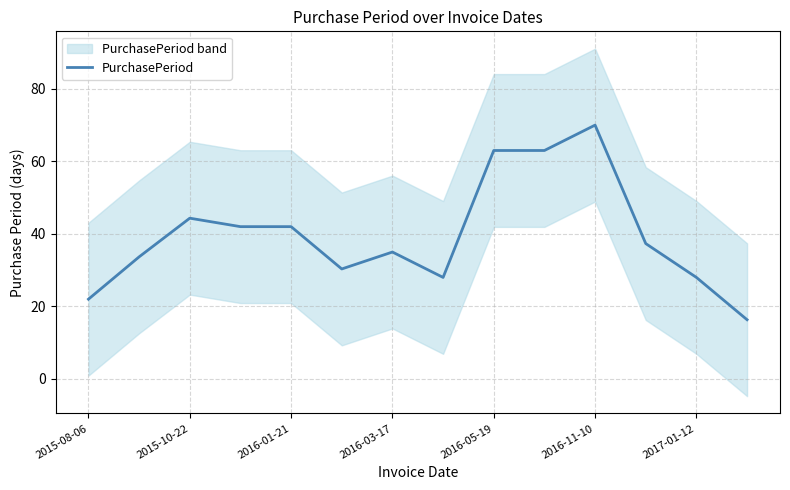

Reading left to right, extract all data points from this chart.

22.0	33.7	44.3	42.0	42.0	30.3	35.0	28.0	63.0	63.0	70.0	37.3	28.0	16.3